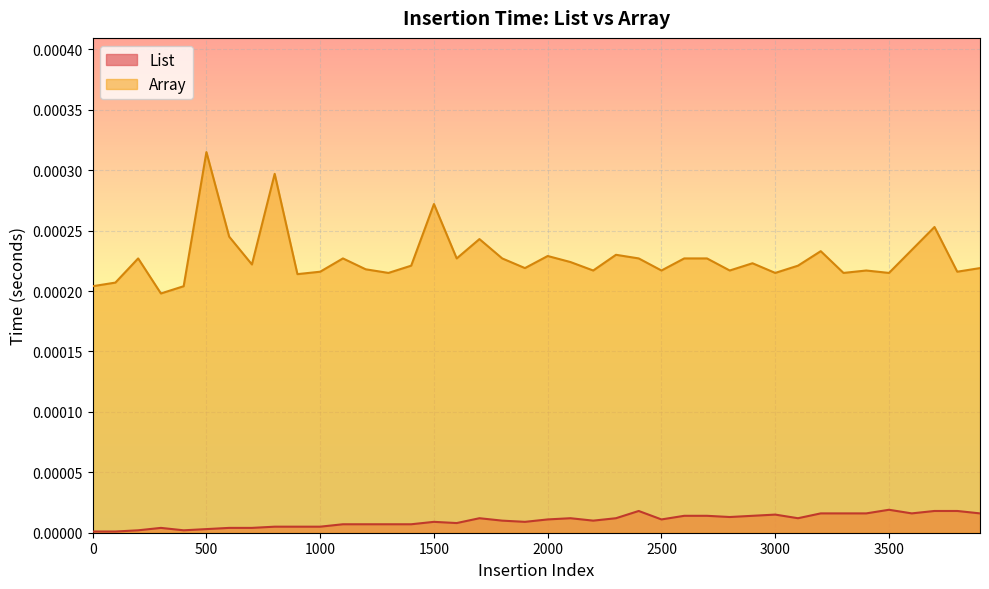

True or false: List has a value of 0.0 at 2600.

False